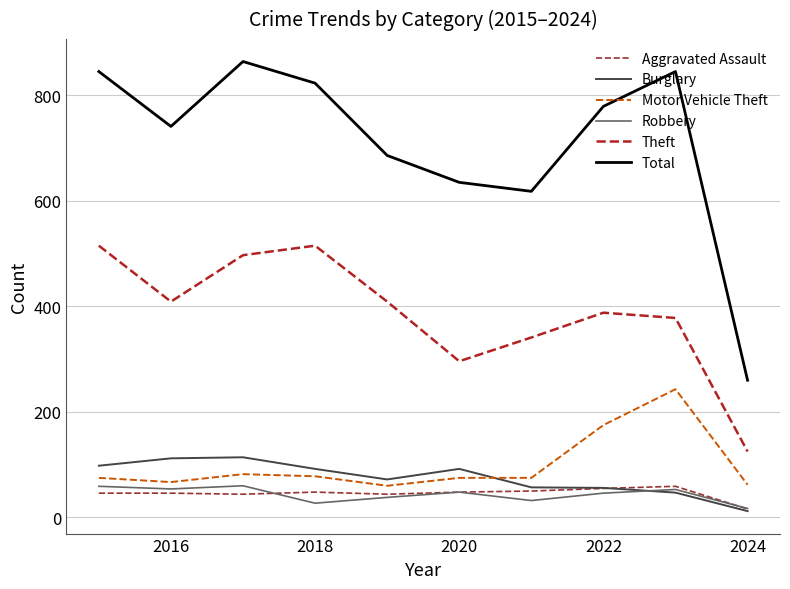

Does the chart have visible grid lines?

Yes